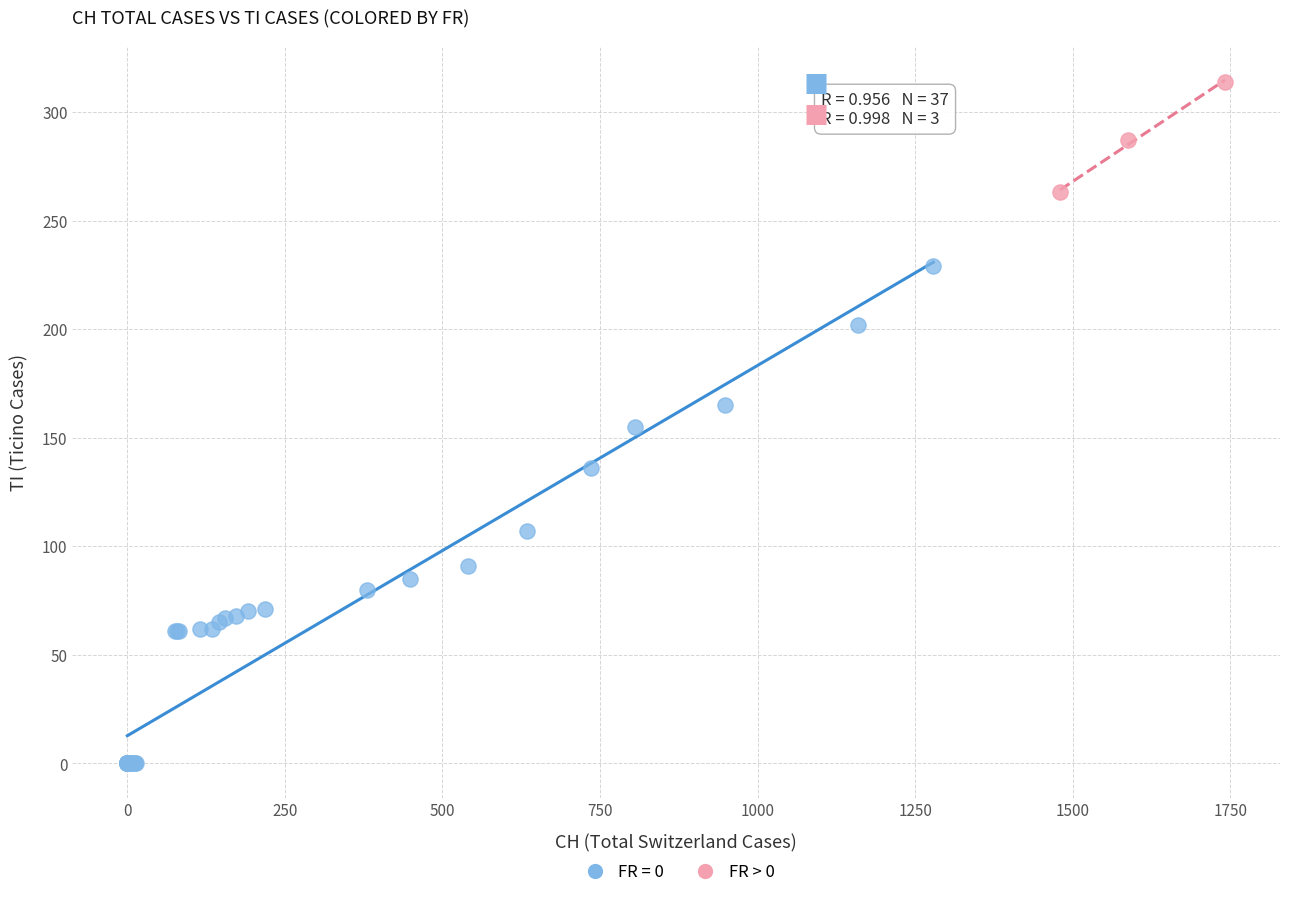

Which series has the widest spread of Y values?

FR = 0